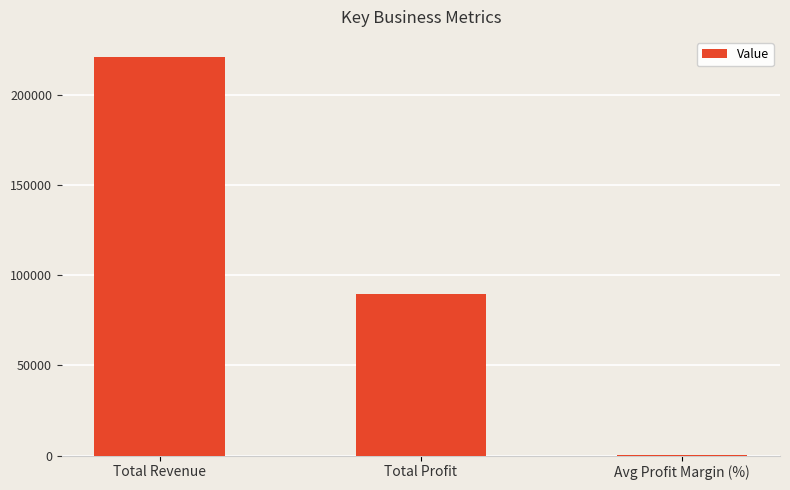

The value at Total Profit is 143944.6. True or false?

False